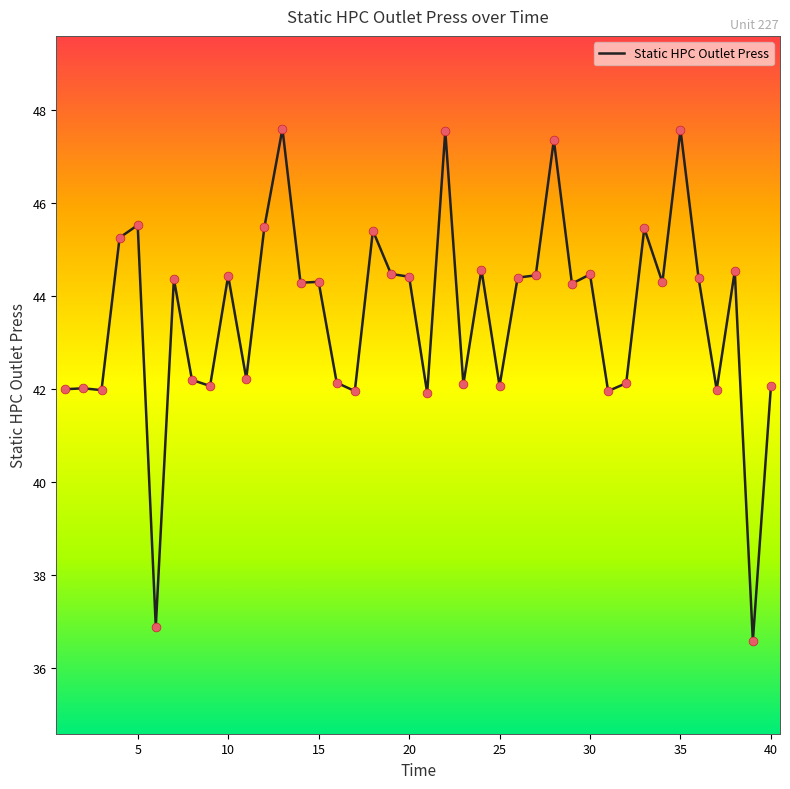

What is the greatest value displayed?

47.6